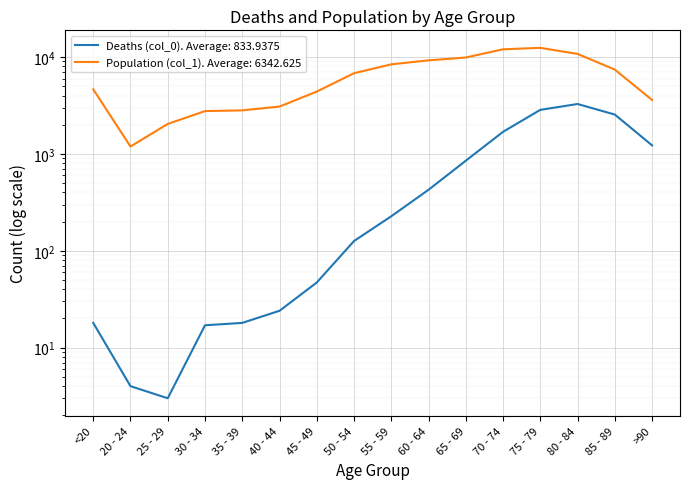

What is the average value of the Deaths (col_0) series?

834